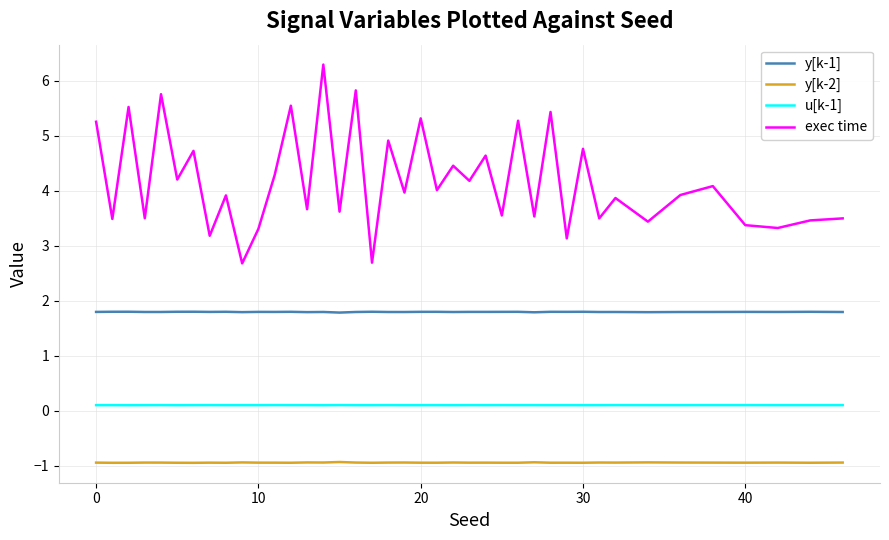

At how many categories does at least one series exceed 1?

40